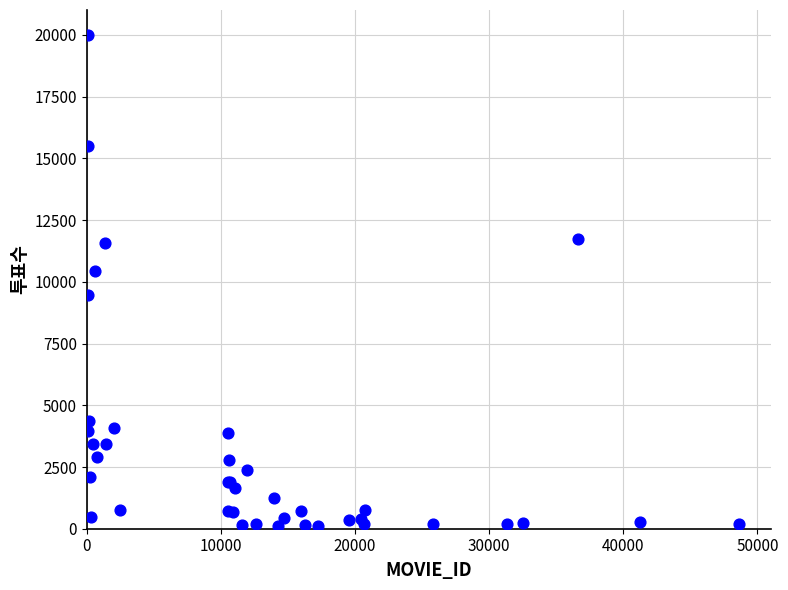

What Y value in the scatter plot is closest to 10066?

10453